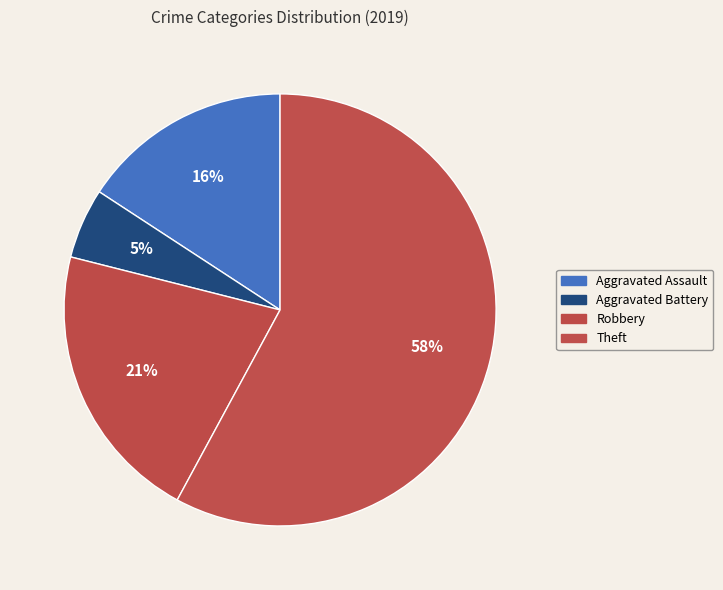

Is it true that Theft is 58% of the pie?

True